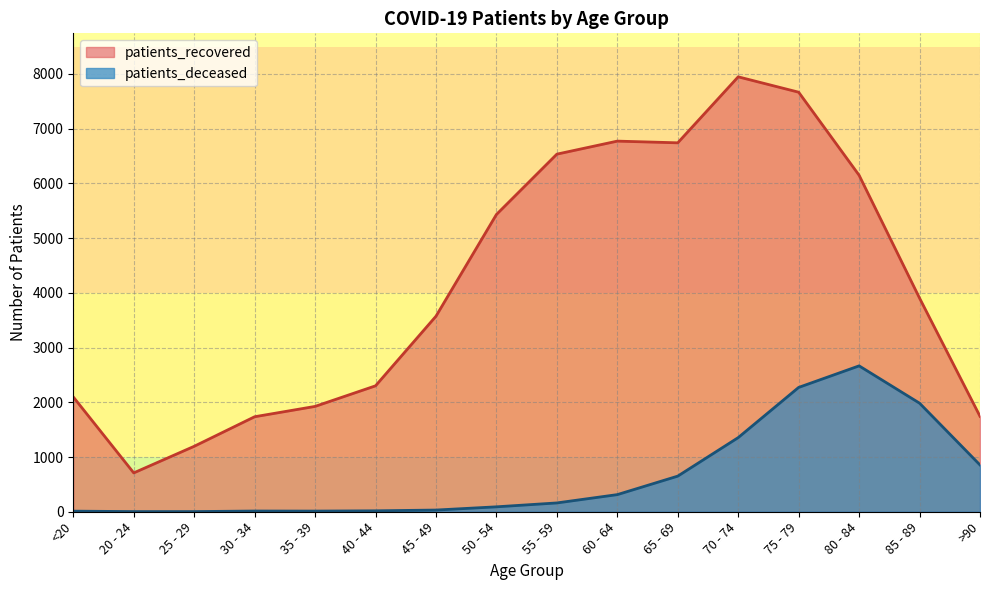

What is the value of the patients_recovered point at the 4th from the left?

1736